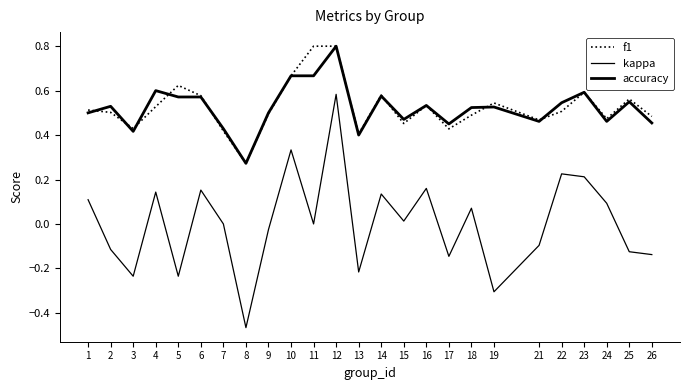

How many lines are shown in the chart?

3